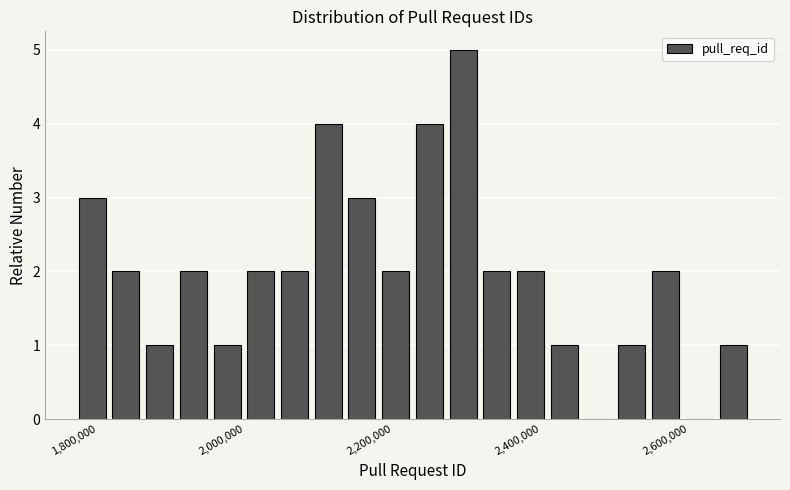

Around what value on the x-axis is the tallest bar? Give the approximate position of its centre, as read against the axis.

2300000